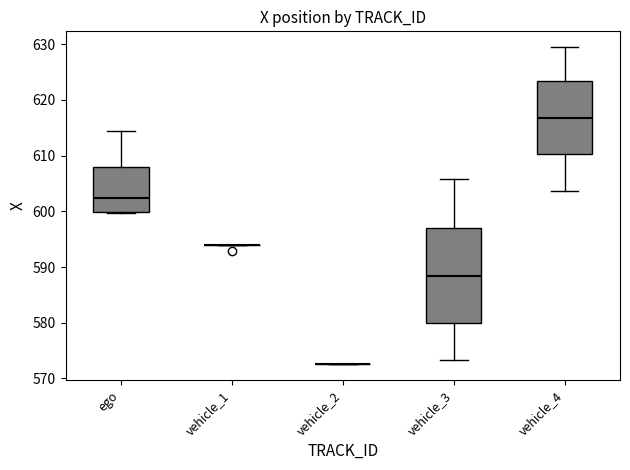

Reading left to right, read every box against the y-axis: the position of its median line, the range the box covers, and the ends of its whiskers. The values are not printed on the chart, so give them approximately, as read against the axis.

ego: median 602, box 600 to 608, whiskers 600 to 614
vehicle_1: box collapsed to a line at 594, whiskers 594 to 594
vehicle_2: box collapsed to a line at 573, whiskers 573 to 573
vehicle_3: median 588, box 580 to 597, whiskers 573 to 606
vehicle_4: median 617, box 610 to 623, whiskers 604 to 629